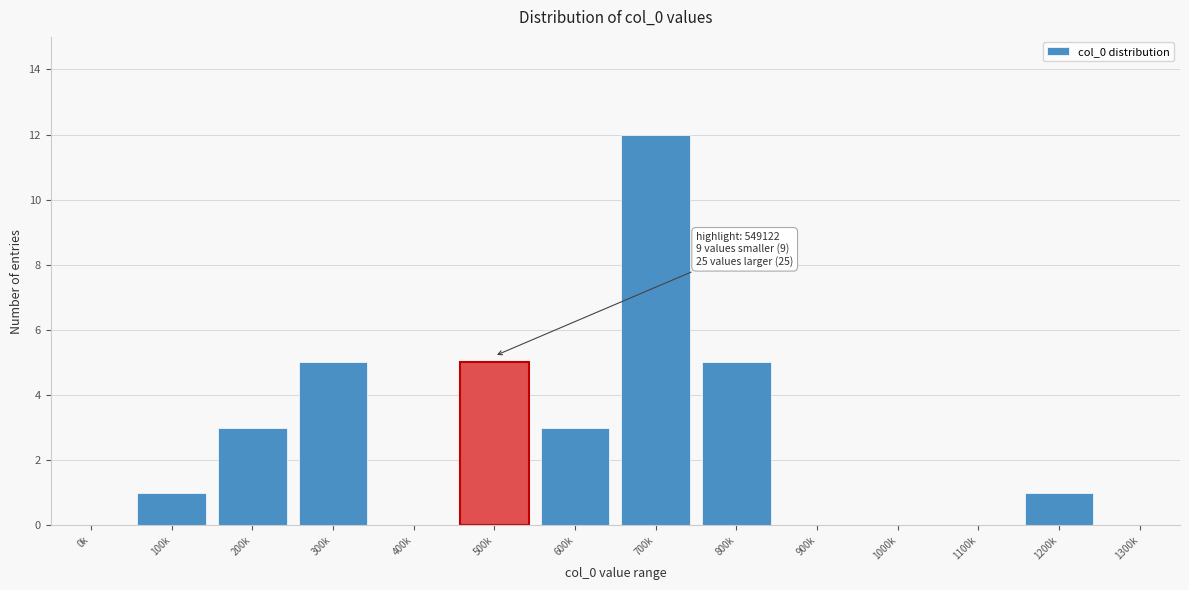

Reading left to right, what are all the values shown in this chart?

0k=0	100k=1	200k=3	300k=5	400k=0	500k=5	600k=3	700k=12	800k=5	900k=0	1000k=0	1100k=0	1200k=1	1300k=0